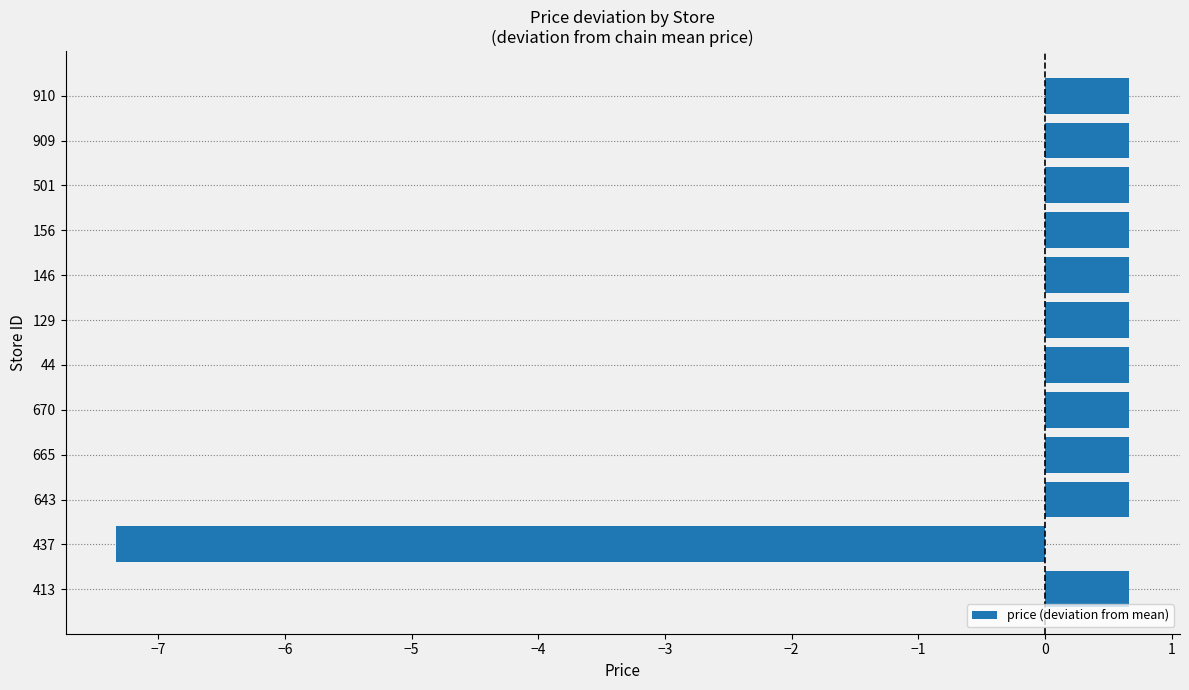

What is the smallest value displayed?

-7.3